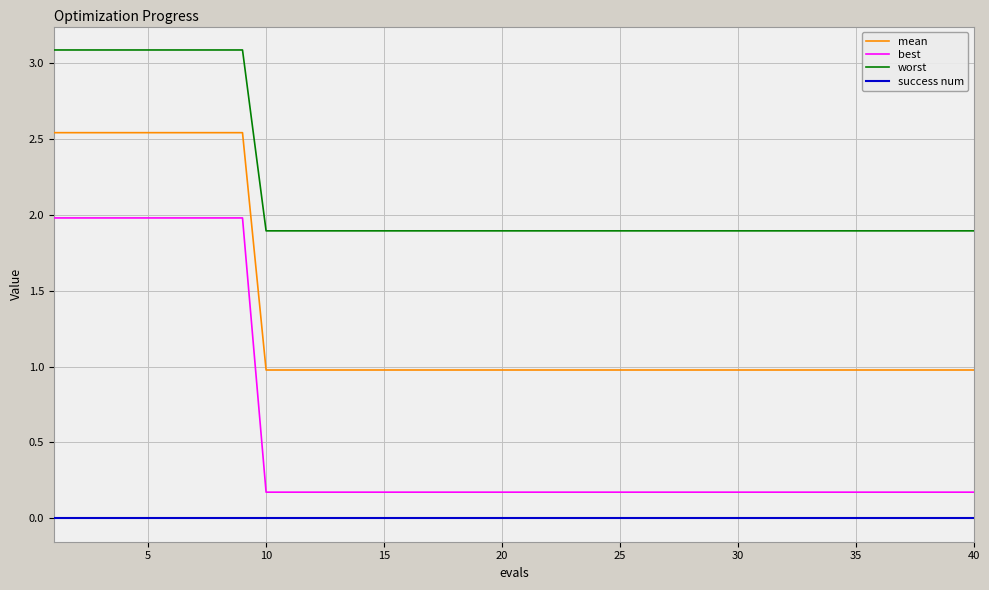

Rank the series by their maximum value, from lowest to highest.

success num, best, mean, worst